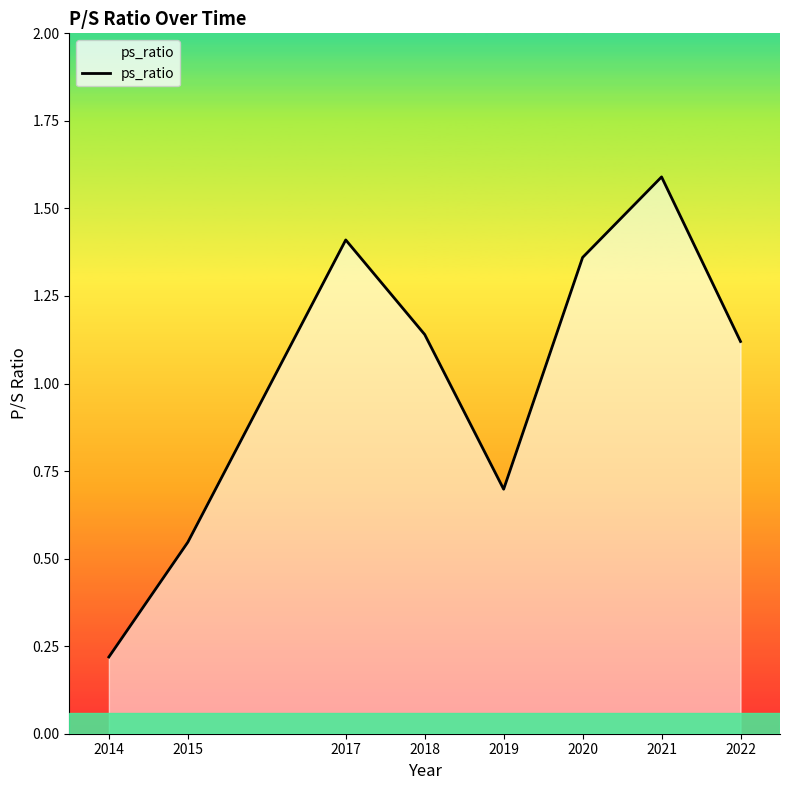

How many interior local peaks (higher than both neighbors) does the data have?

2